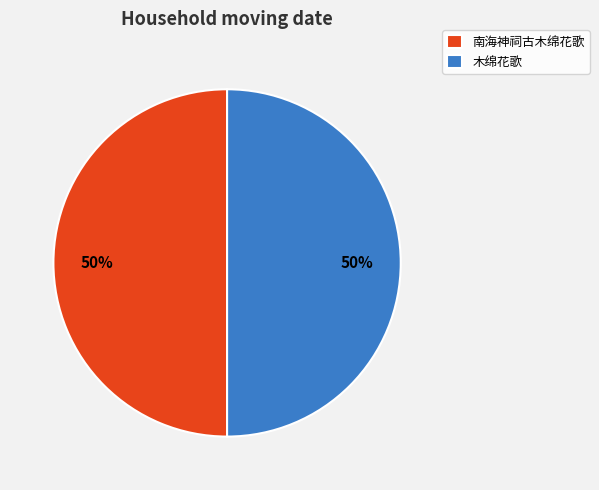

Is the sum of 南海神祠古木绵花歌 and 木绵花歌 greater than half?

Yes